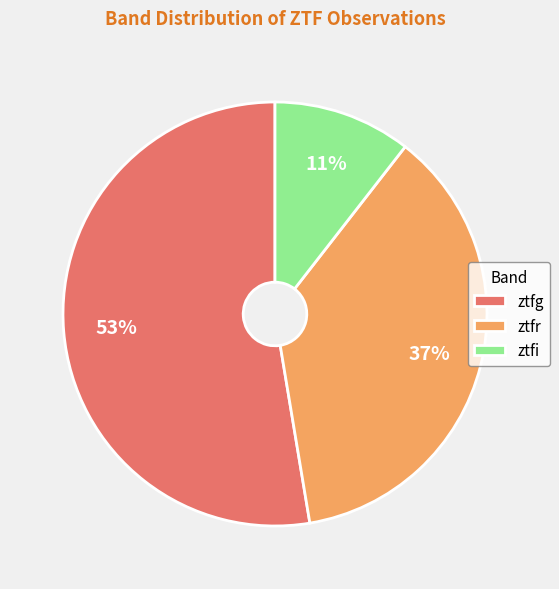

What is the ratio of the value at ztfi to the value at ztfg?

0.2